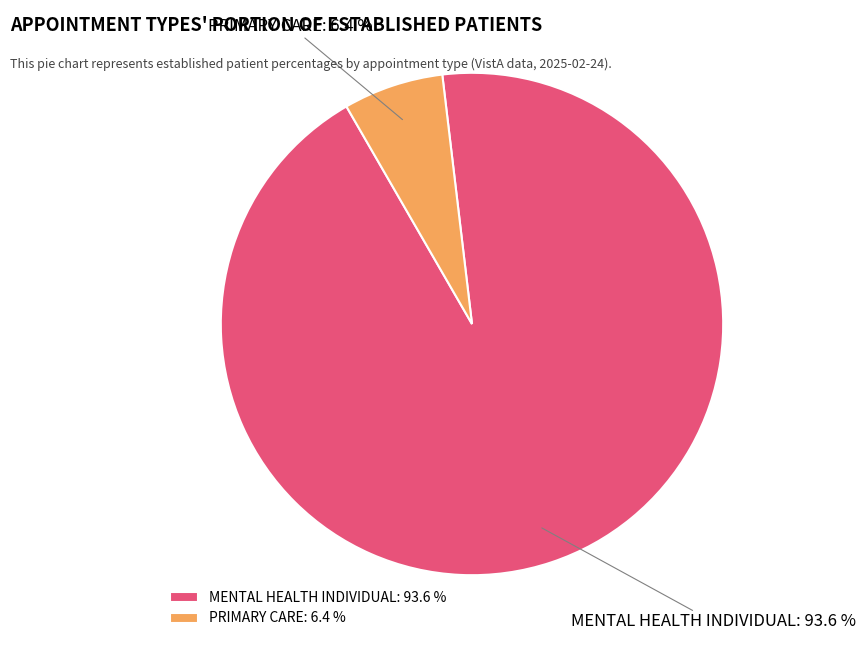

Combined, what portion of the pie is MENTAL HEALTH INDIVIDUAL and PRIMARY CARE?

100.0%